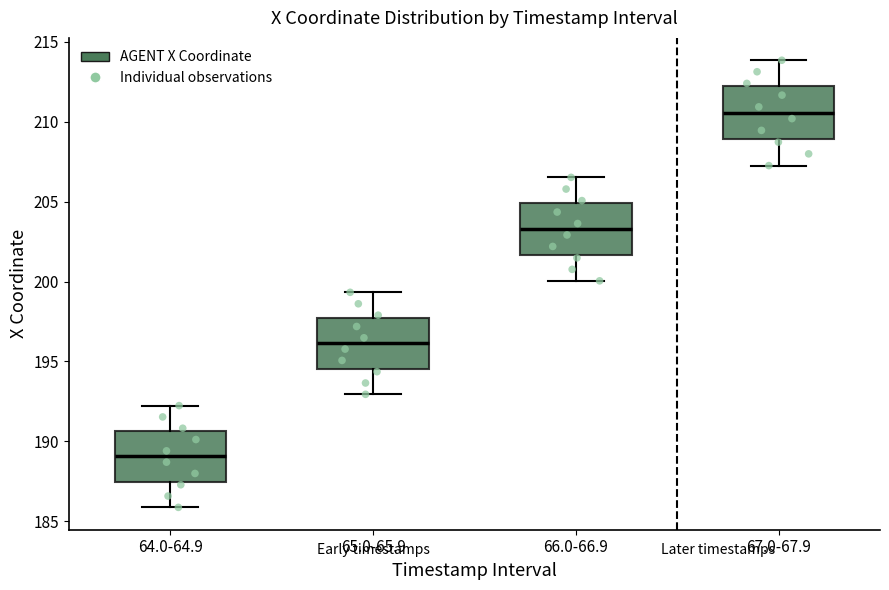

Which box's median line is the lowest?

64.0-64.9